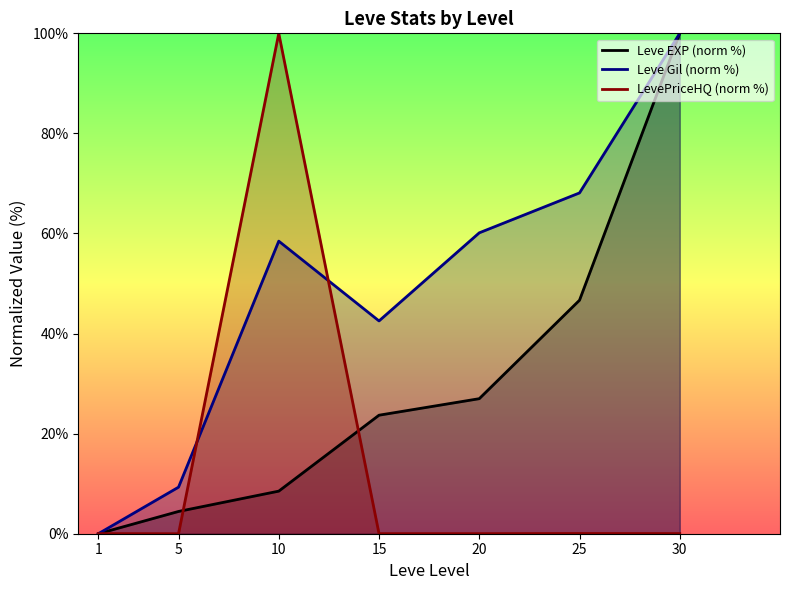

What is the average value of the LevePriceHQ (norm %) series?

14.3